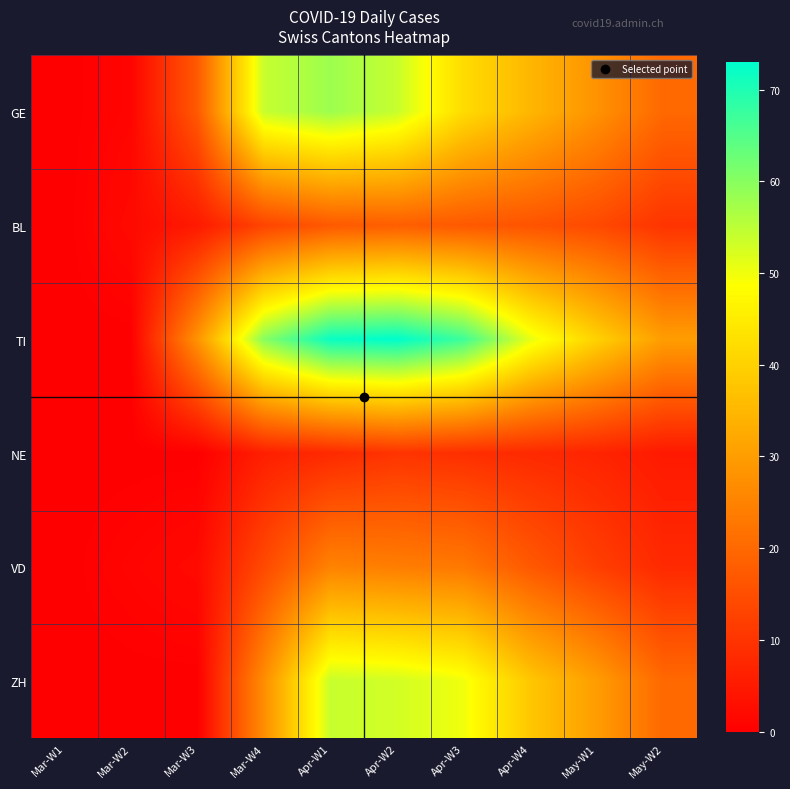

At Mar-W3, list the series in order from smallest to largest.

NE, ZH, VD, BL, GE, TI